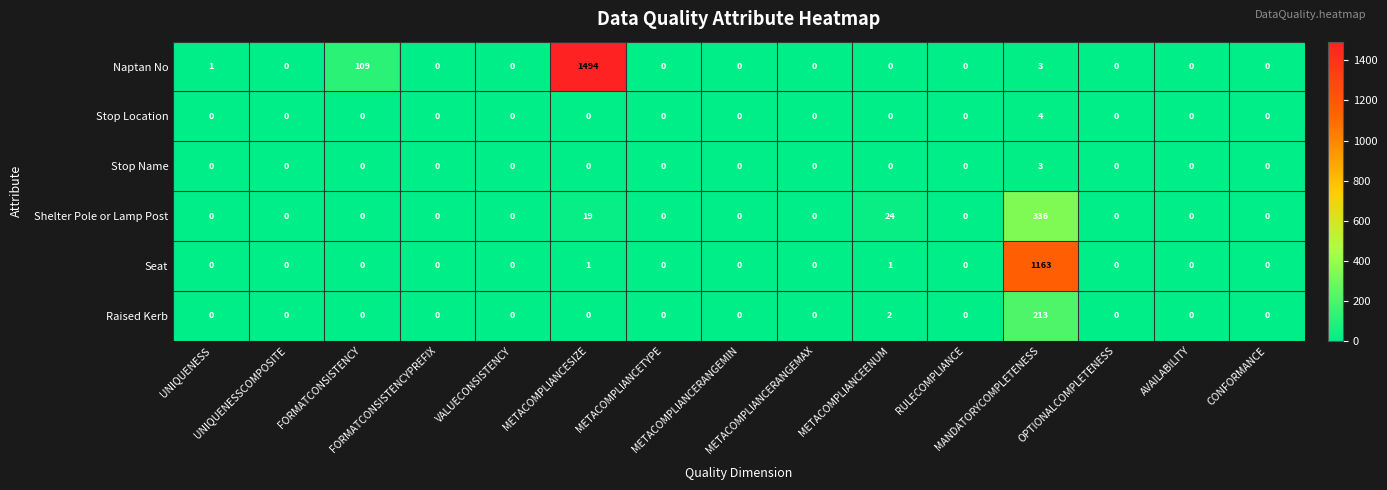

What is the highest value of the Stop Name series?

3